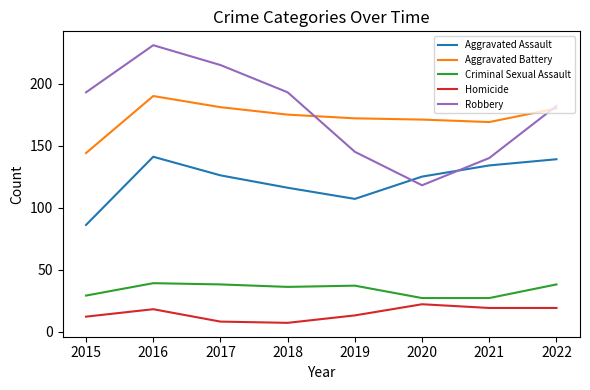

Between 2017 and 2022, which series saw the biggest shift?

Robbery